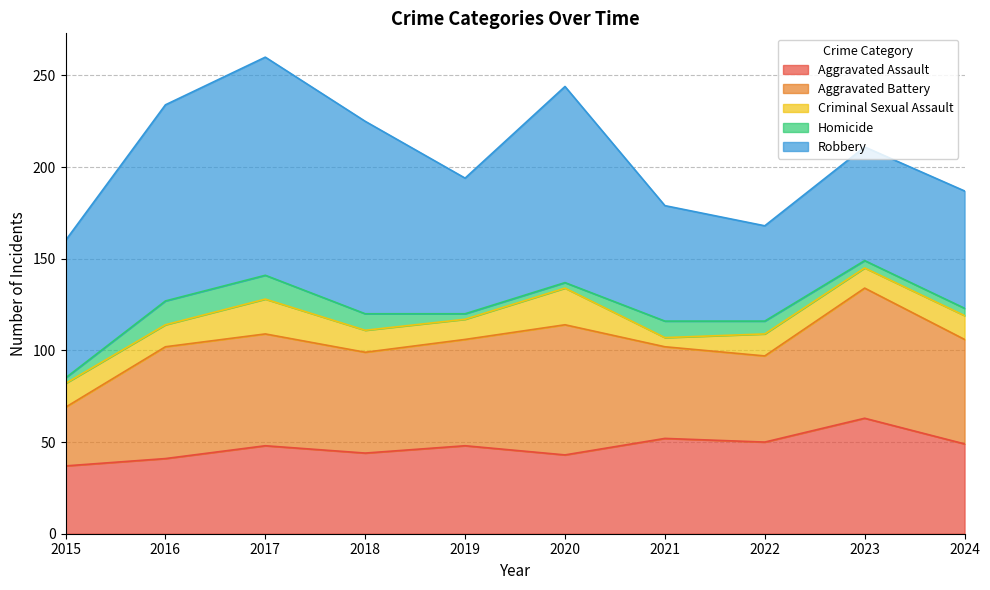

What value does the Robbery series have at 2015, to the nearest 5?

75